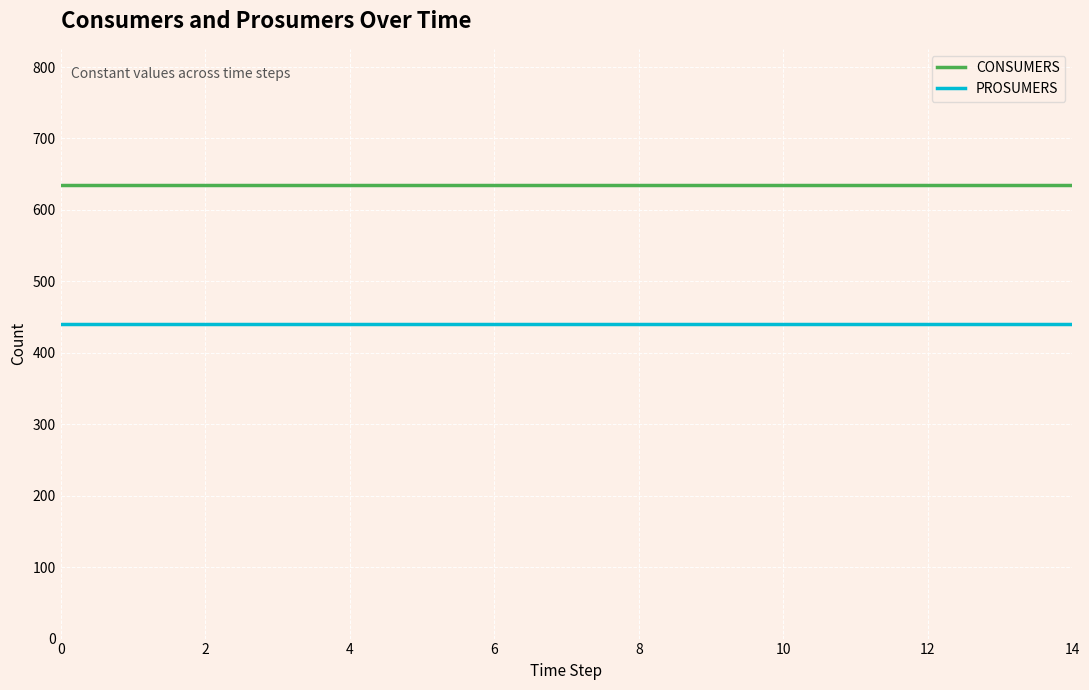

What is the minimum value shown in the chart?

440